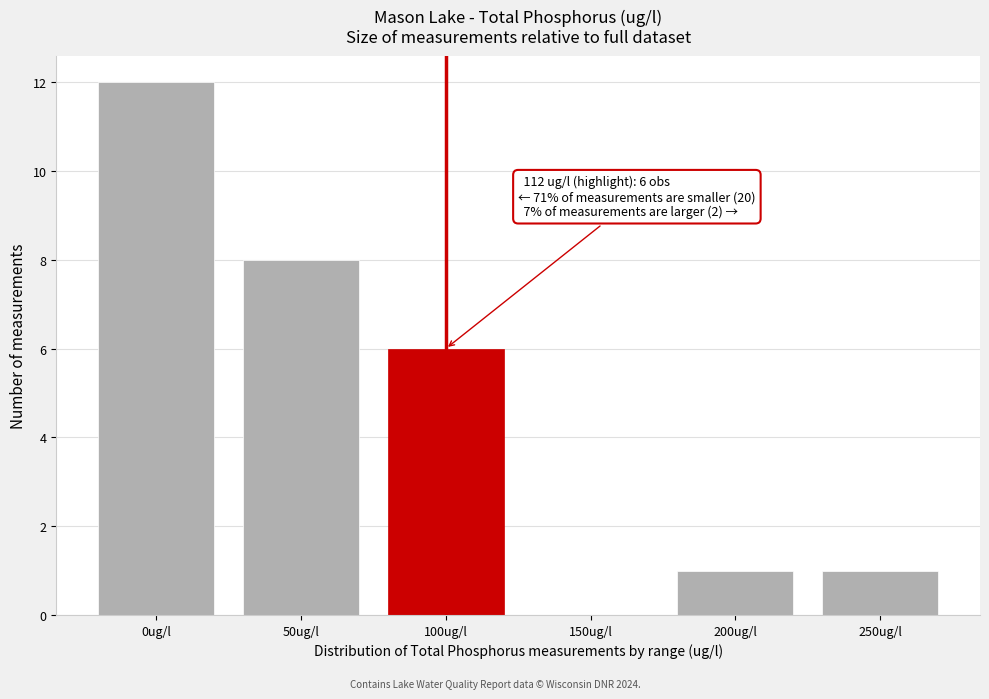

Reading left to right, transcribe all the data shown in this chart.

0ug/l=12	50ug/l=8	100ug/l=6	150ug/l=0	200ug/l=1	250ug/l=1